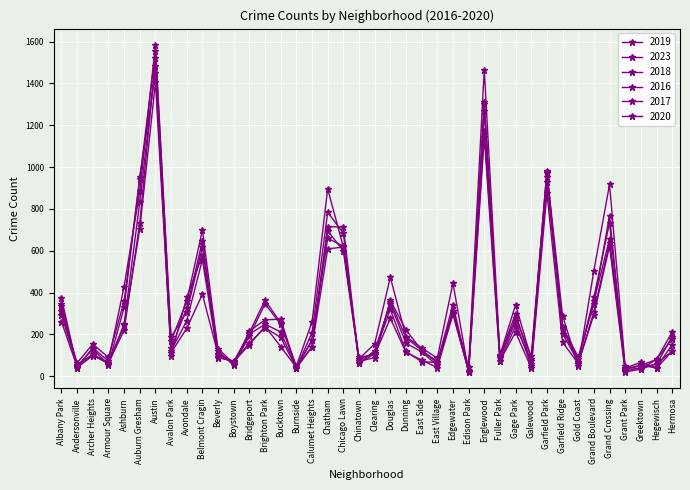

What is the average value of the 2017 series?

328